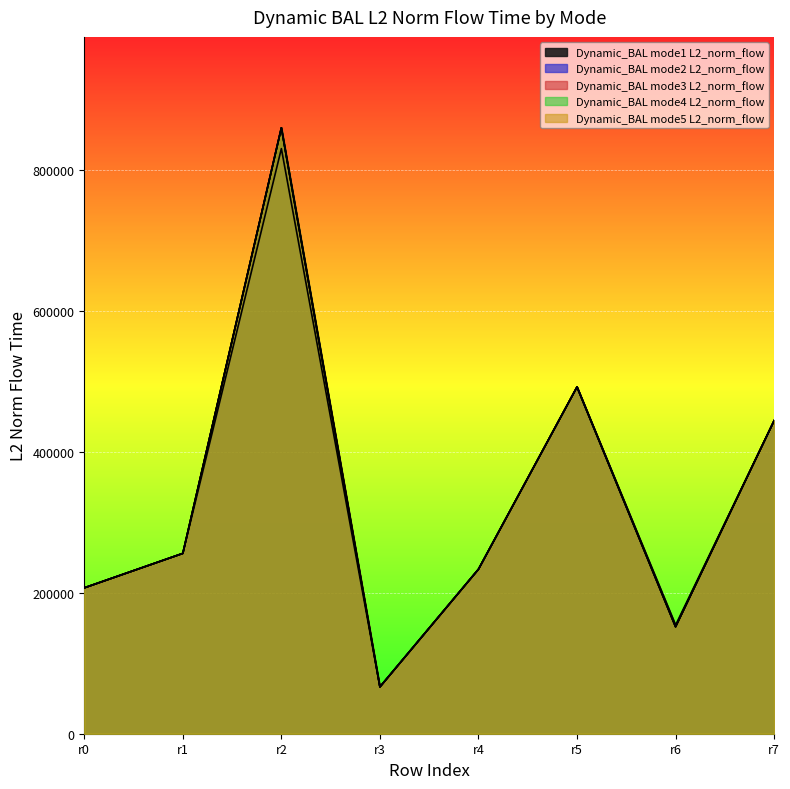

Rank the series by their maximum value, from lowest to highest.

mode2, mode1, mode3, mode4, mode5